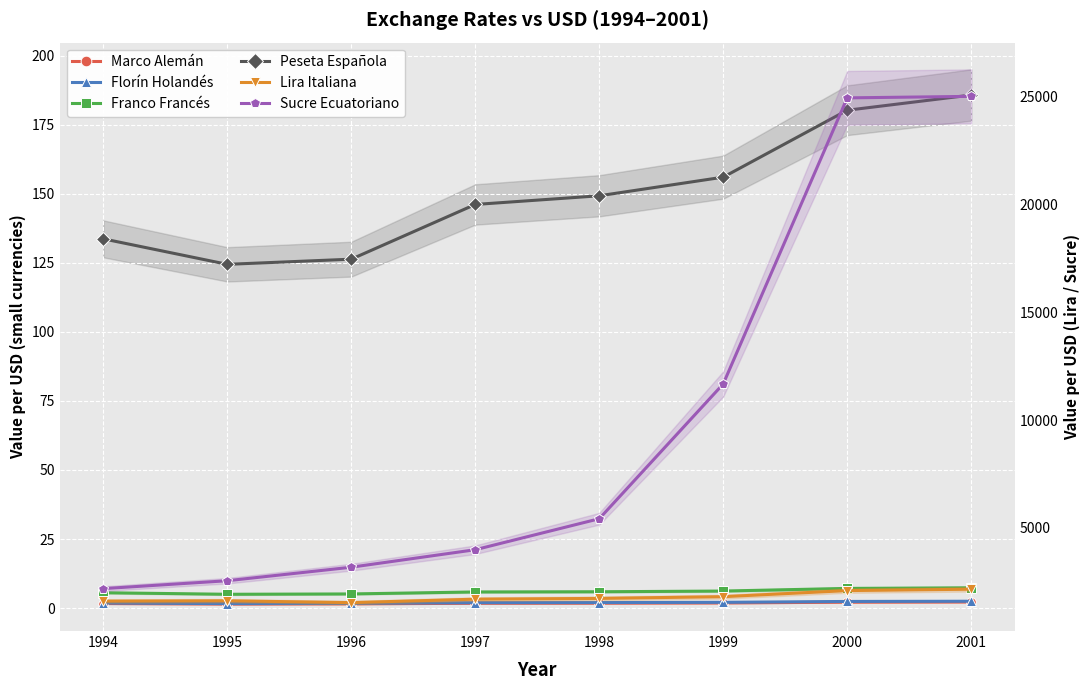

Reading left to right, extract all data points from this chart.

Marco Alemán: 1.6	1.4	1.5	1.7	1.8	1.8	2.1	2.2
Florín Holandés: 1.8	1.6	1.7	1.9	2.0	2.1	2.4	2.5
Franco Francés: 5.5	5.0	5.1	5.8	5.9	6.2	7.1	7.3
Peseta Española: 133.7	124.5	126.4	146.2	149.3	156.1	180.3	185.8
Lira Italiana: 1609.7	1625.4	1540.8	1700.1	1735.9	1816.3	2098.3	2162.4
Sucre Ecuatoriano: 2189.2	2555.1	3181.7	3992.1	5427.8	11673.7	24929.7	25000.0